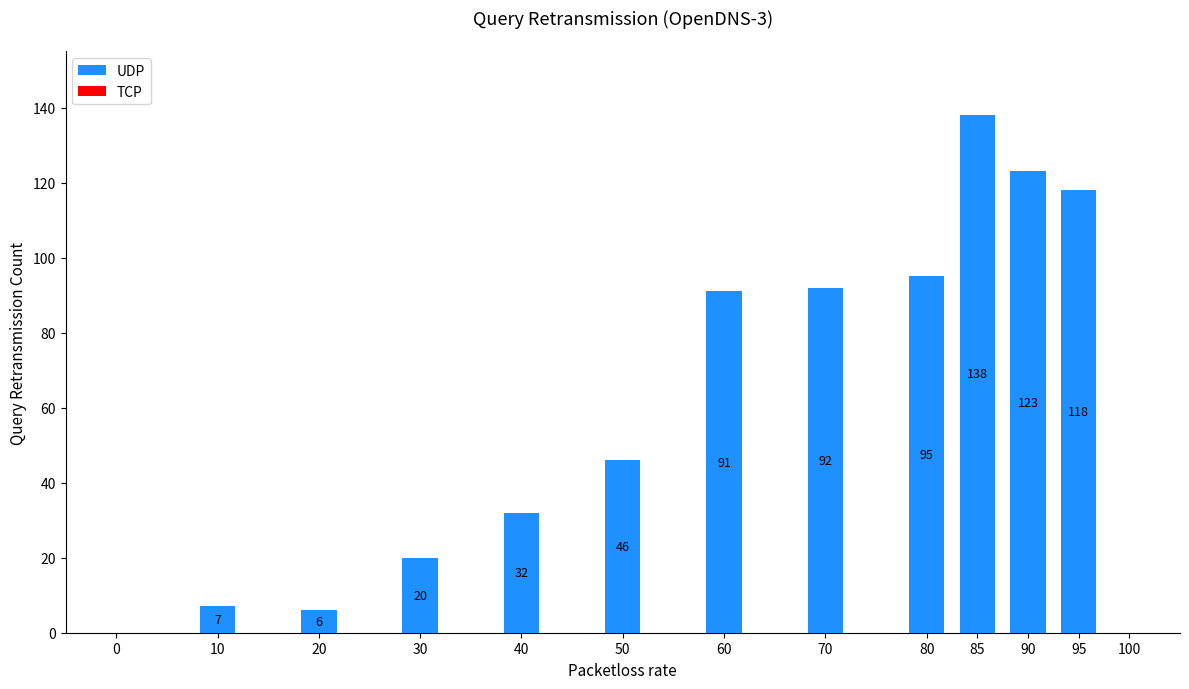

What is the difference between the maximum and minimum values?

132